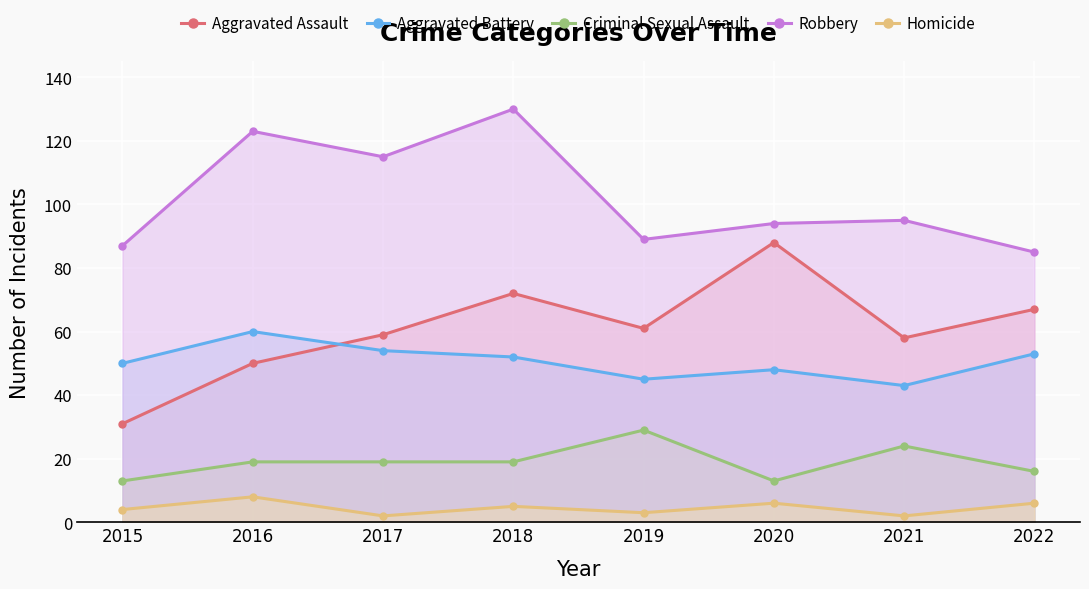

What is the lowest value of the Homicide series?

2